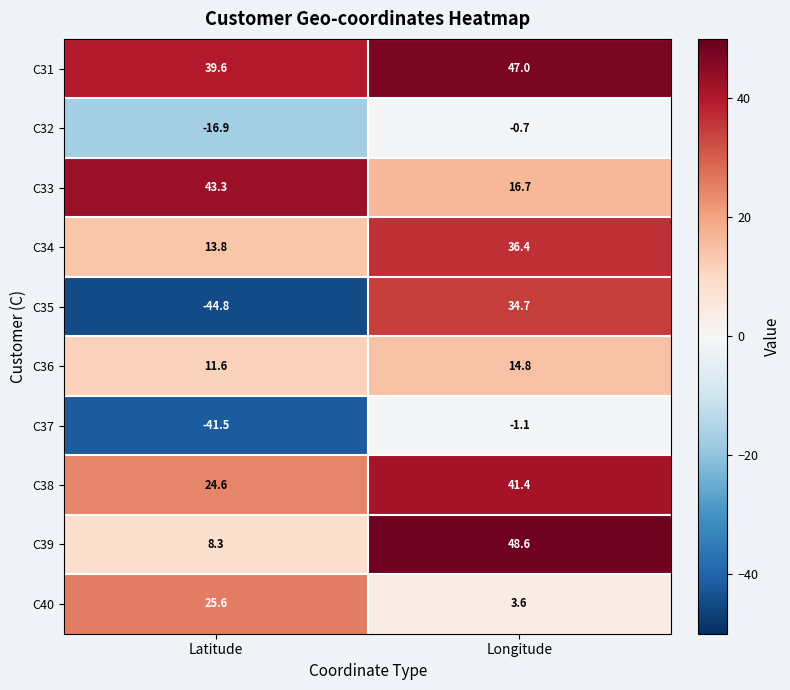

What is the difference between the C36 values at Latitude and Longitude?

3.2